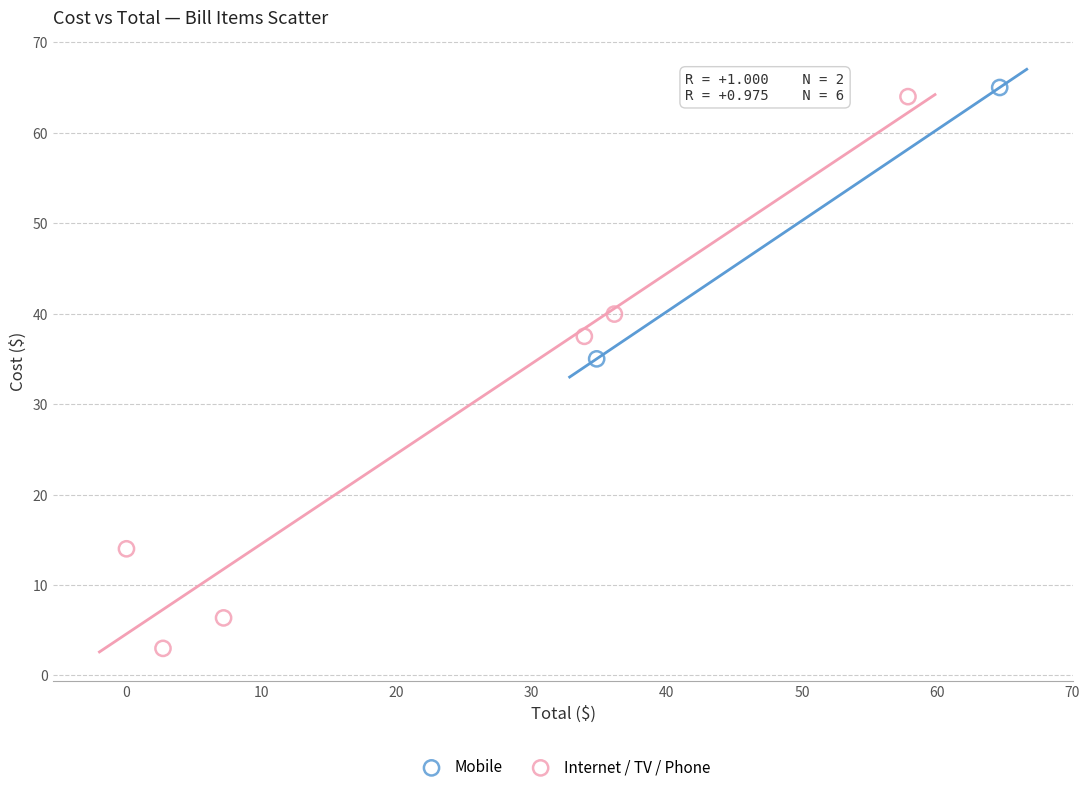

What are all the series names shown in the legend?

Mobile, Internet / TV / Phone